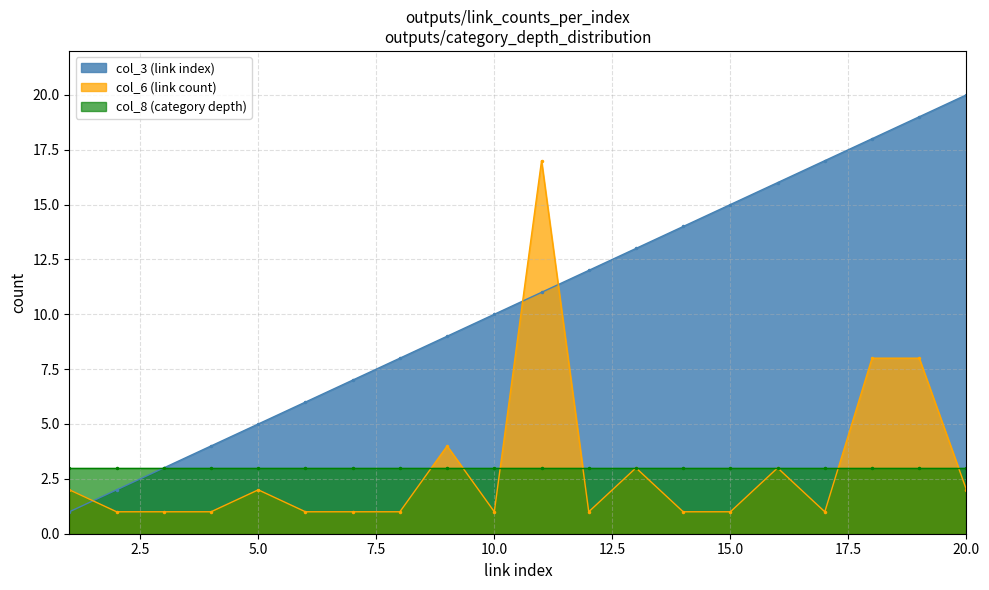

Which series ends up on top after the final intersection of col_3 (link index) and col_6 (link count)?

col_3 (link index)